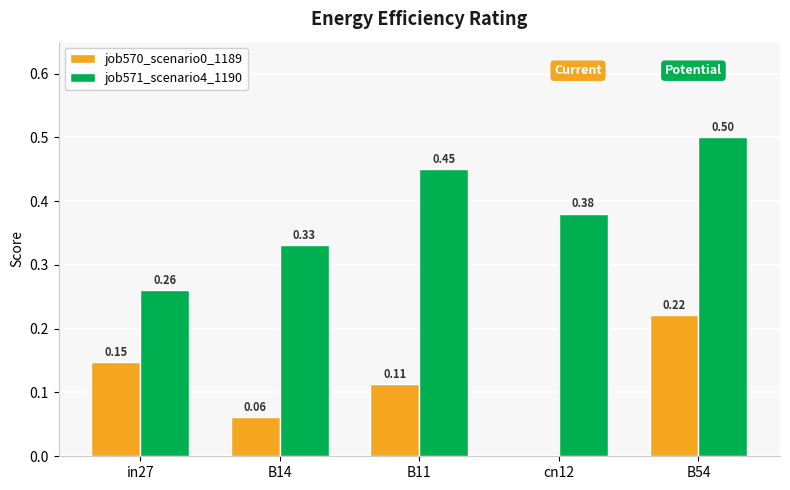

At which category is the sum across all series the highest?

B54